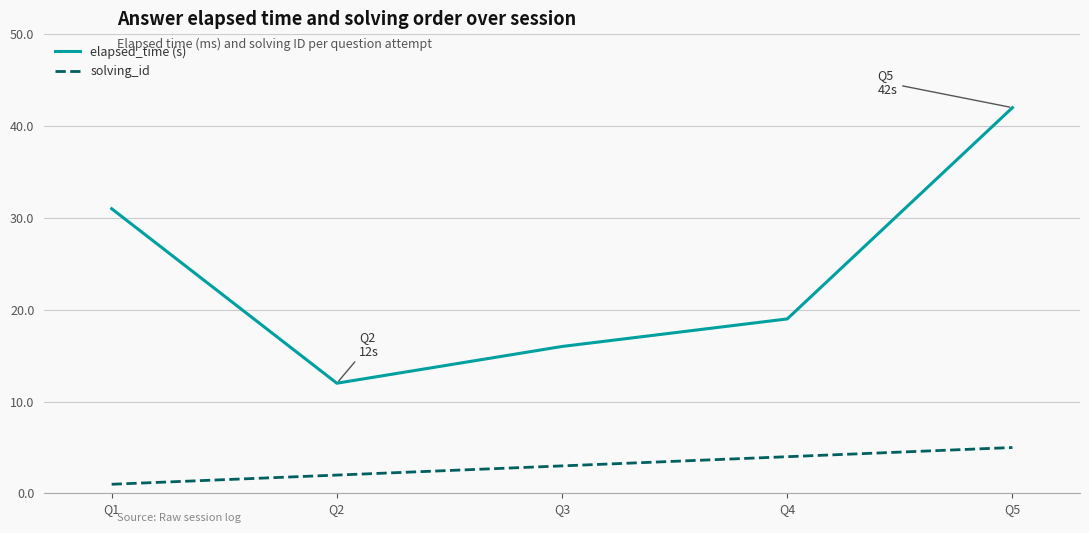

What is the difference between the maximum and second lowest values in the solving_id series?

3